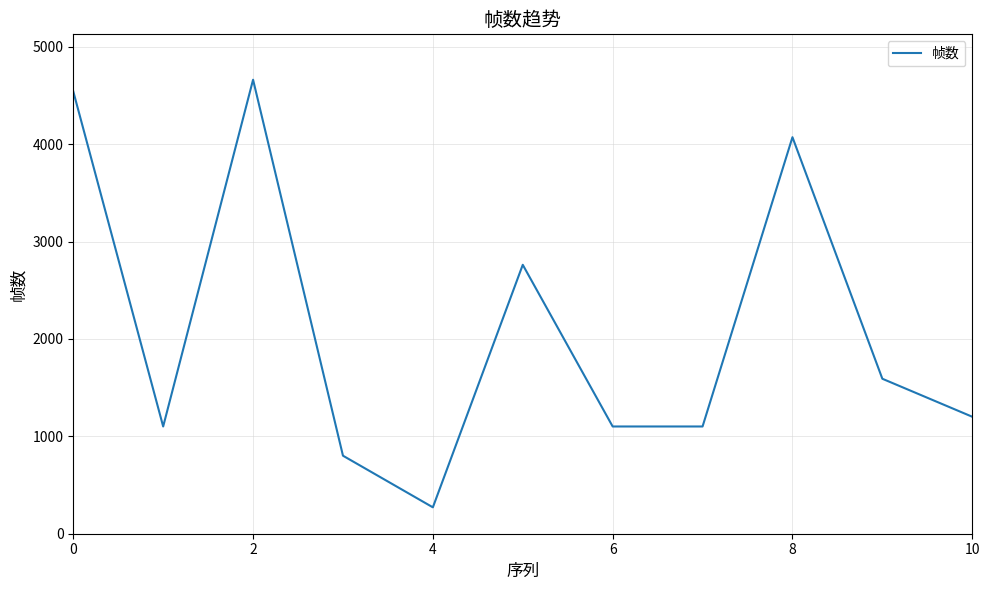

What is the minimum value shown in the chart?

271